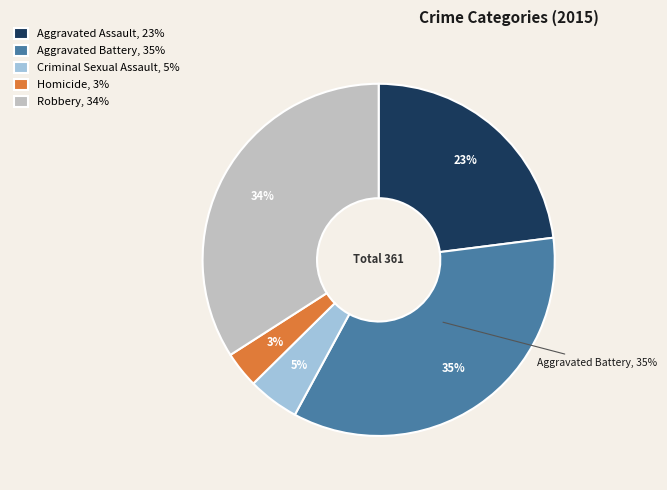

Does Robbery account for over 50% of the chart?

No